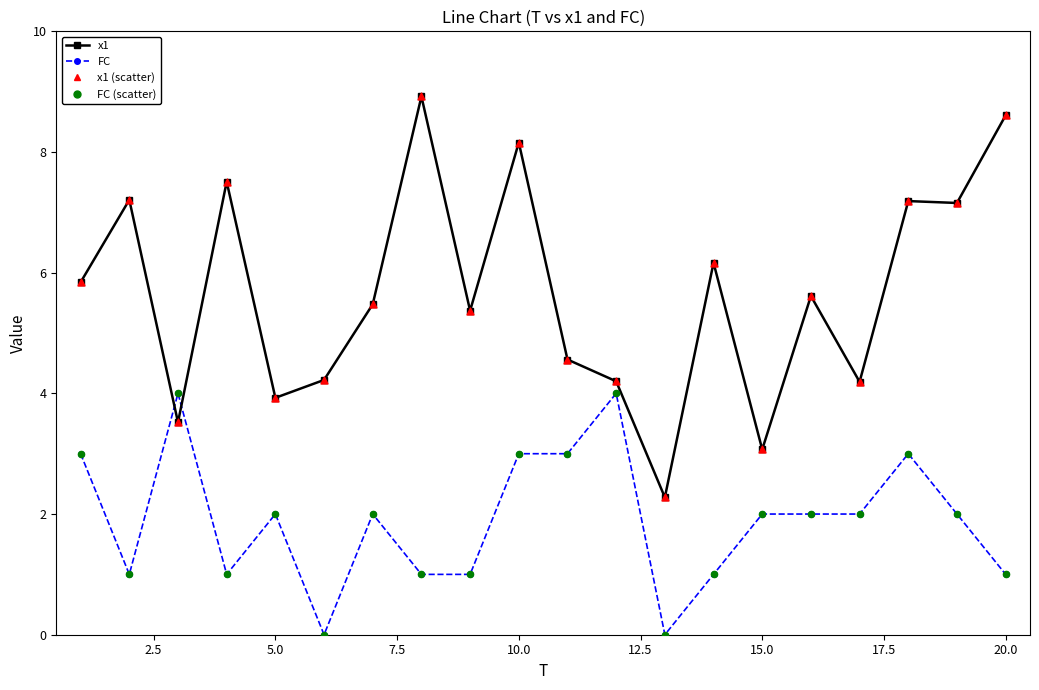

Which series has the largest total across all categories?

x1